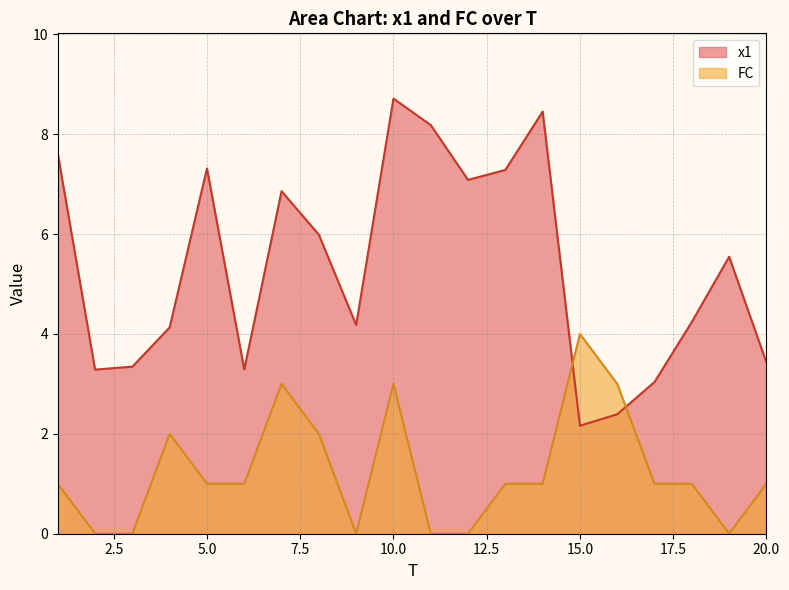

What is the difference between the second highest and minimum values in the FC series?

3.0